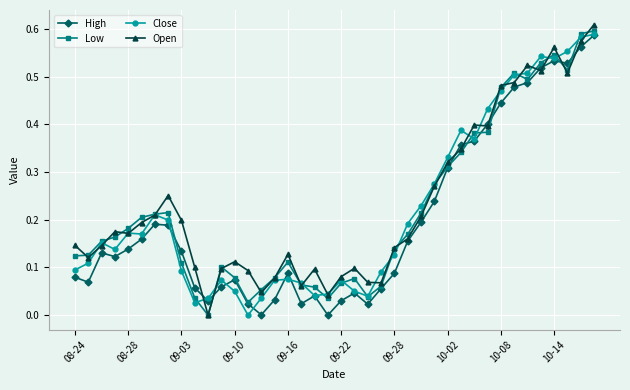

How many data points in Open are above 0?

39